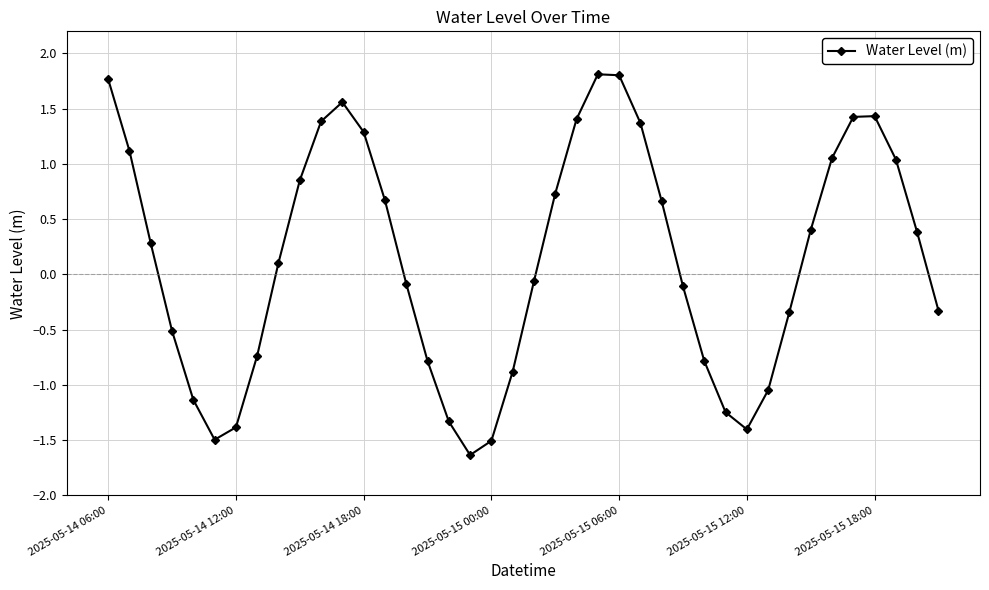

What is the value of the 19th point from the left?

-1.5